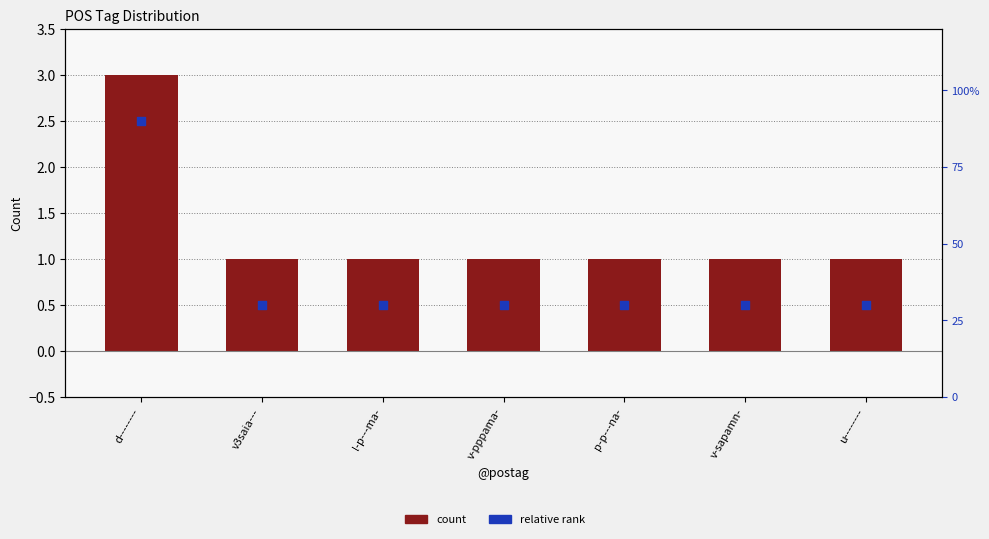

Which series has the largest total across all categories?

count